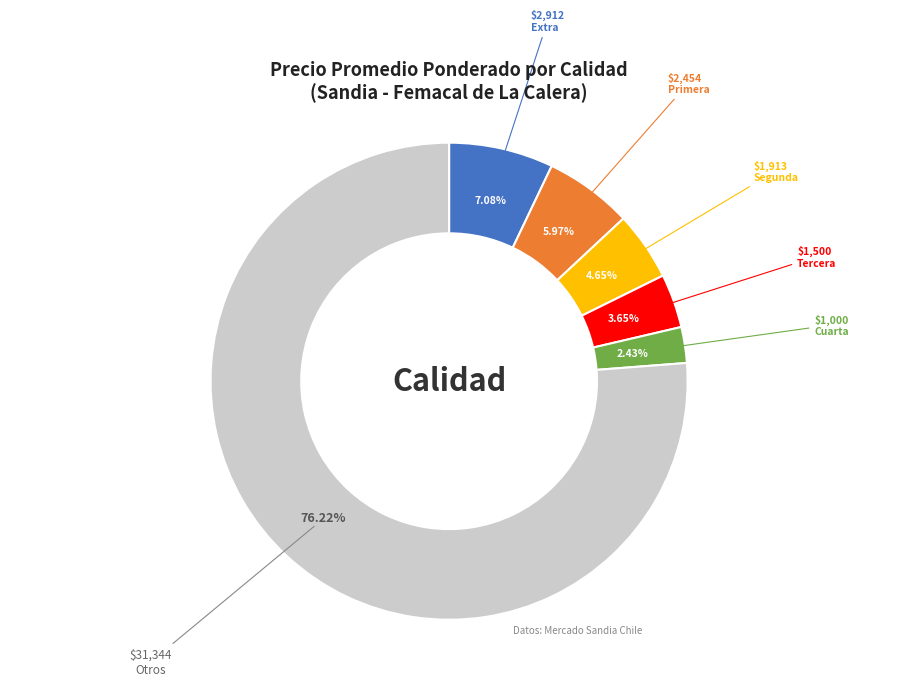

How many segments does this pie chart have?

6